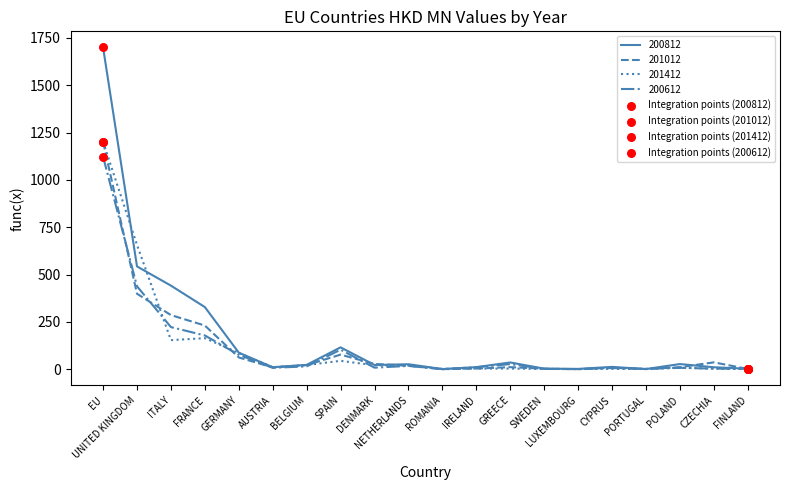

What is the spread (max minus min) of values at EU?

577.3